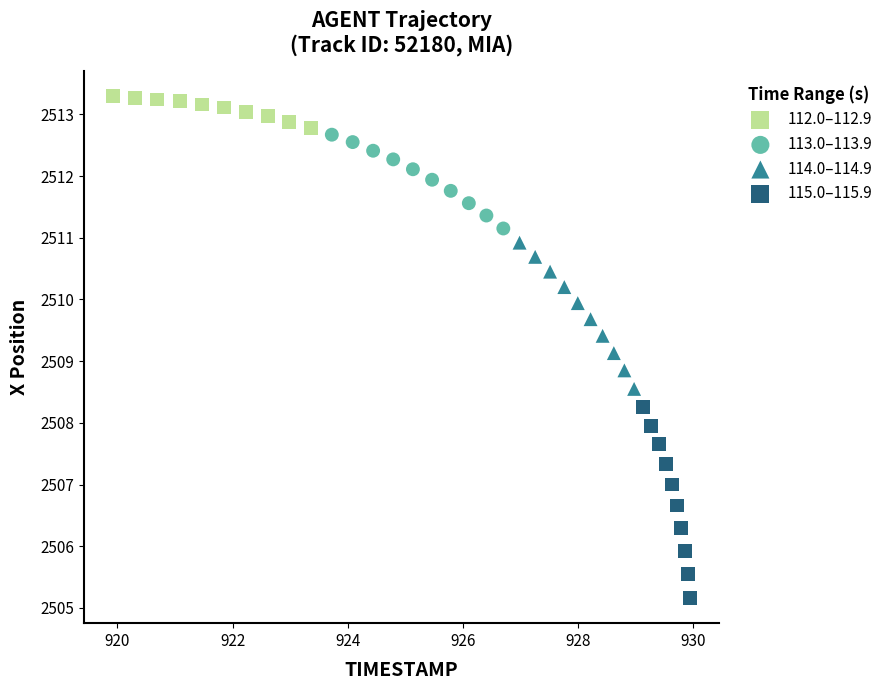

Which series has the widest spread of Y values?

115.0–115.9